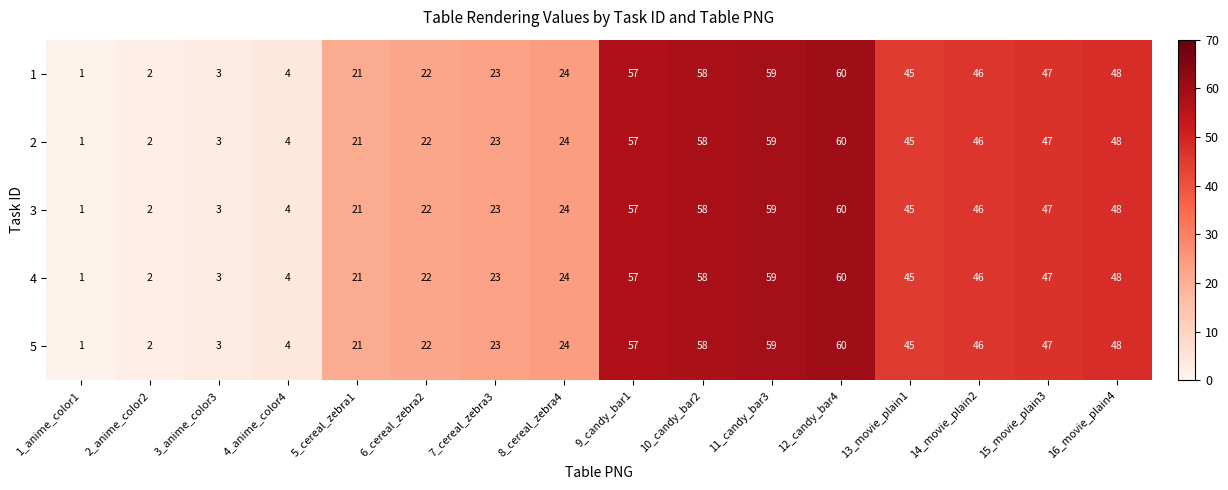

What is the greatest value displayed?

60